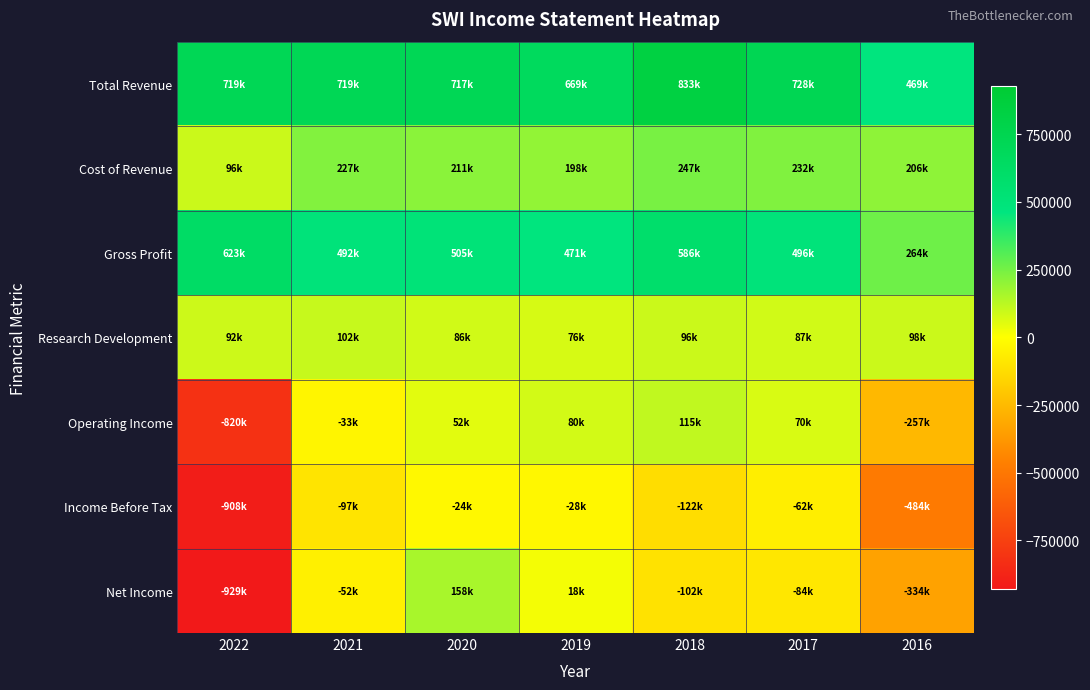

Rank the series by their maximum value, from highest to lowest.

Total Revenue, Gross Profit, Cost of Revenue, Net Income, Operating Income, Research Development, Income Before Tax